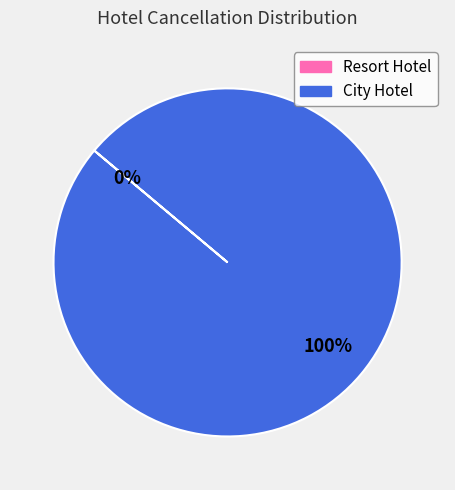

To the nearest percent, what is the difference between the Resort Hotel and City Hotel slice percentages?

100%